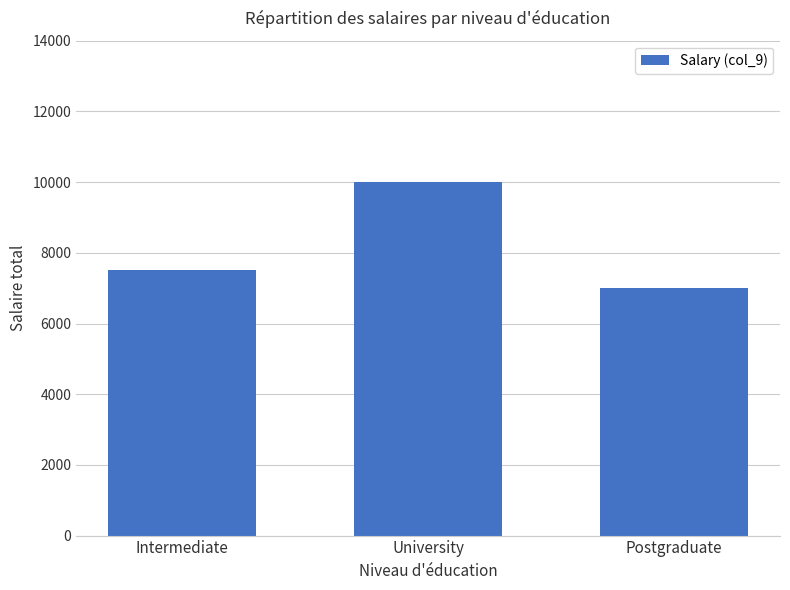

Which label corresponds to the largest value in the chart?

University